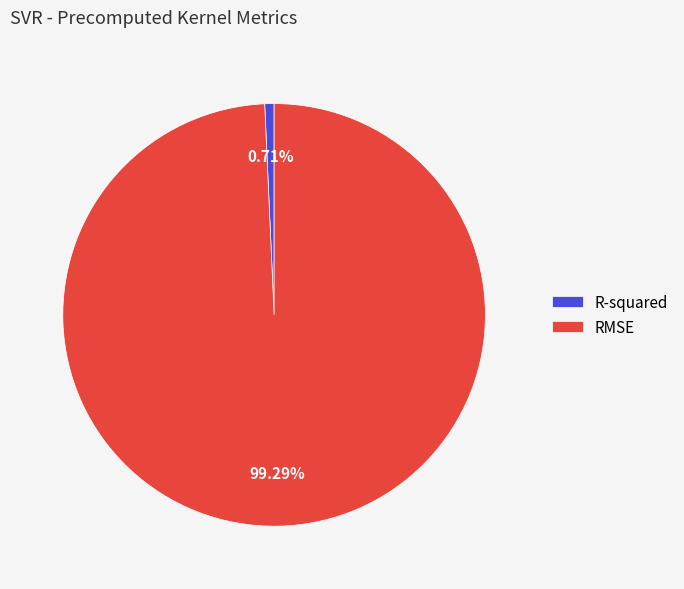

Which category has the smallest portion of the pie?

R-squared